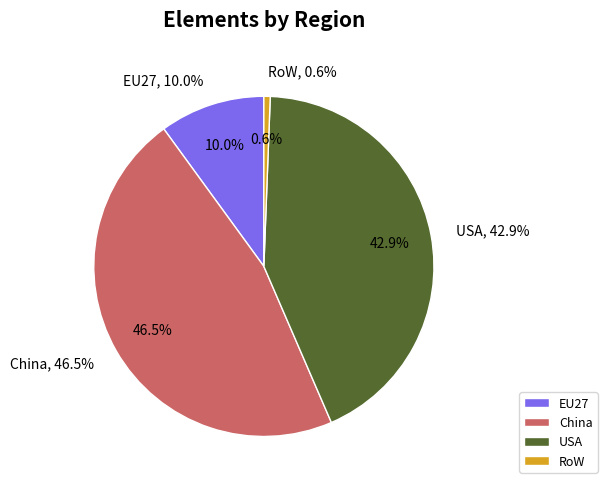

Combined, do RoW and USA account for over 50%?

No